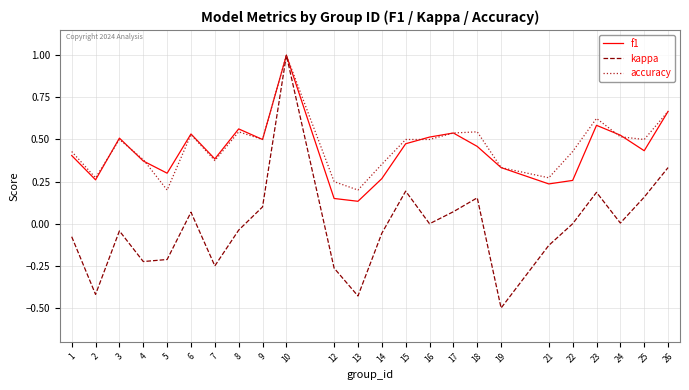

Count the f1 values in the range 0 to 1.

24